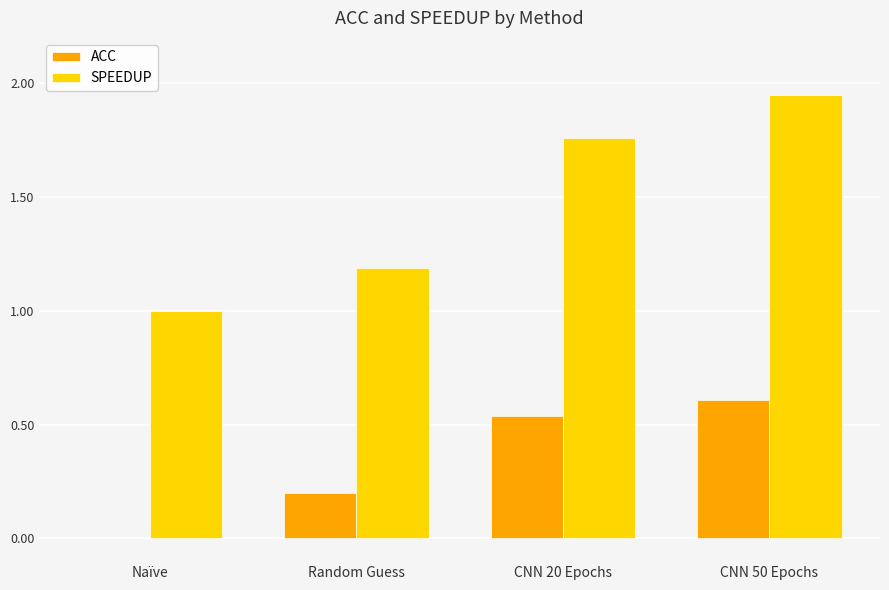

What is the maximum value for ACC?

0.6